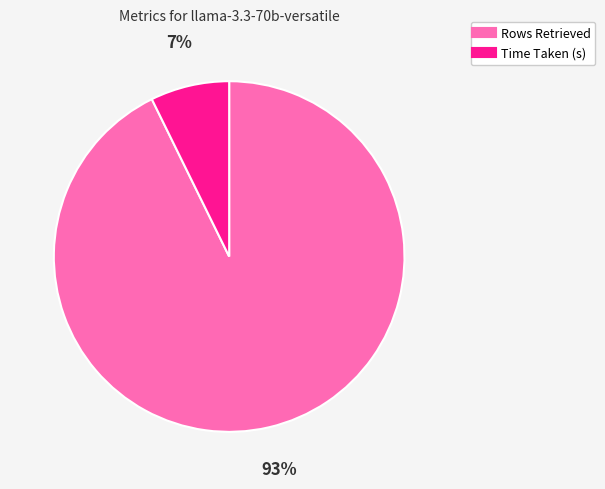

To the nearest percent, what is the combined percentage of Rows Retrieved and Time Taken (s)?

100%